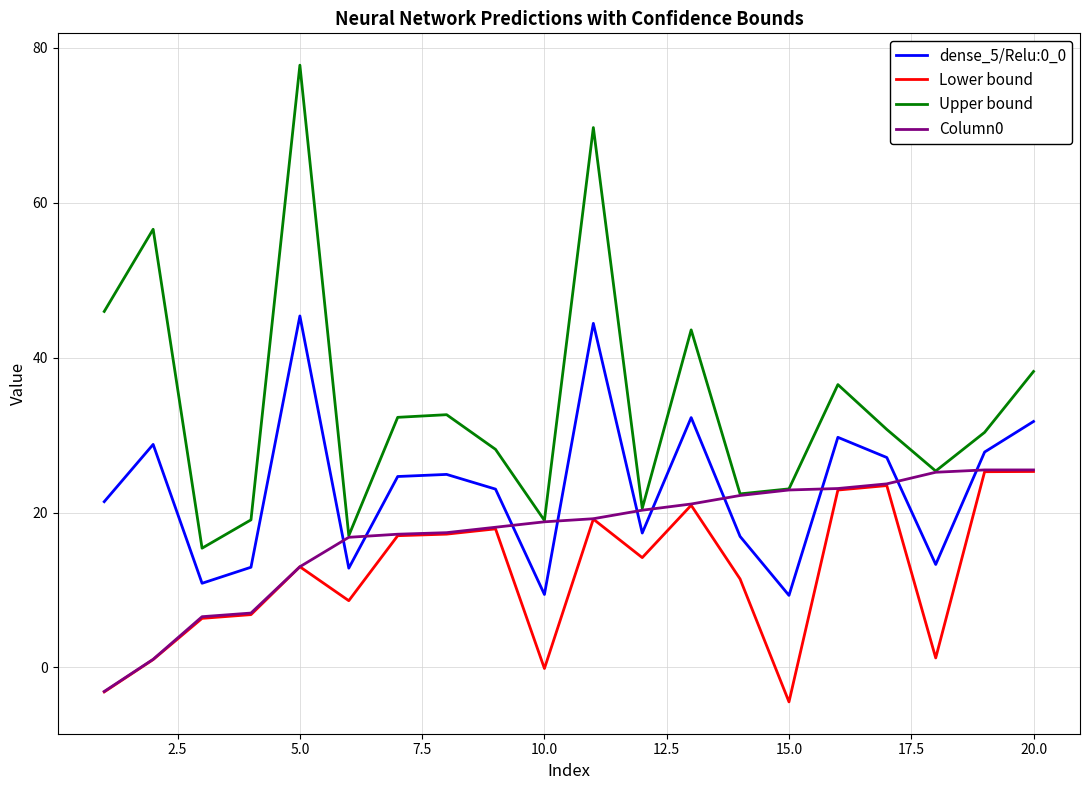

What is the greatest value displayed?

77.8